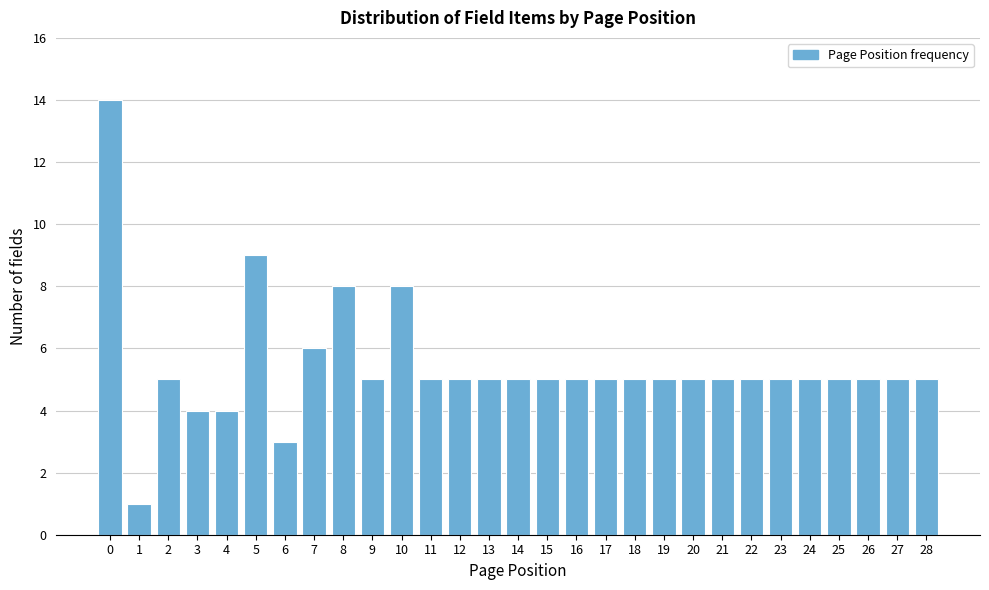

Reading left to right, list all the values displayed in this chart.

0=14	1=1	2=5	3=4	4=4	5=9	6=3	7=6	8=8	9=5	10=8	11=5	12=5	13=5	14=5	15=5	16=5	17=5	18=5	19=5	20=5	21=5	22=5	23=5	24=5	25=5	26=5	27=5	28=5